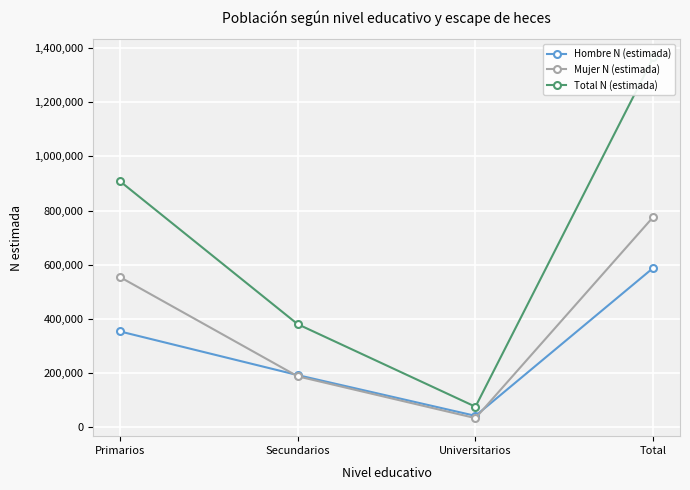

Between Secundarios and Primarios, which is larger?

Primarios